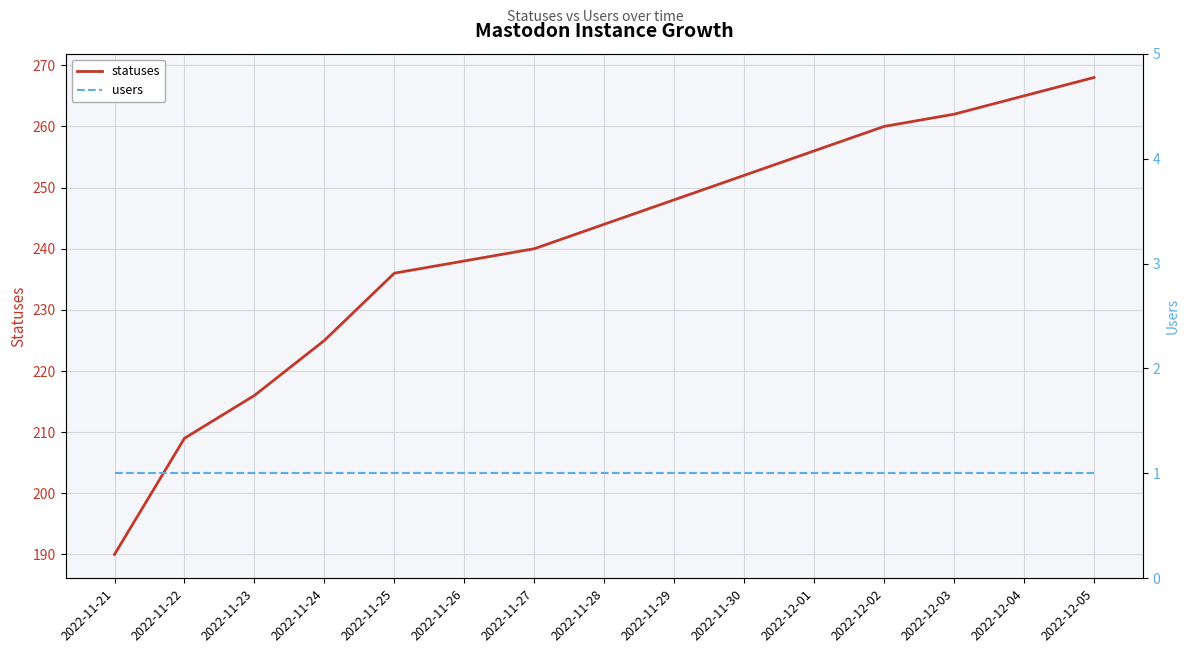

Rank the series at 2022-11-26 from highest to lowest value.

statuses, users